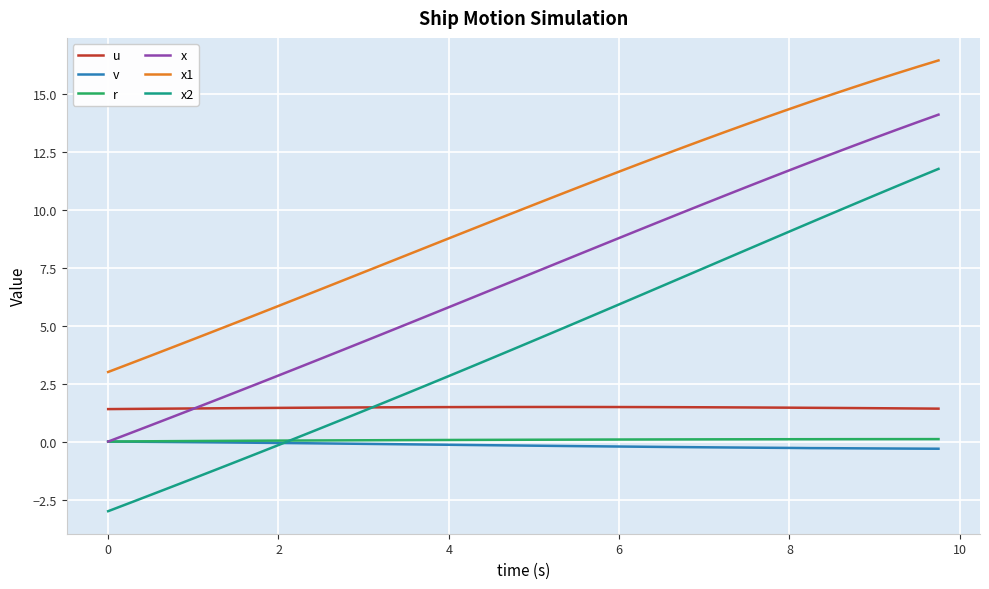

Which series has the largest range (max minus min)?

x2